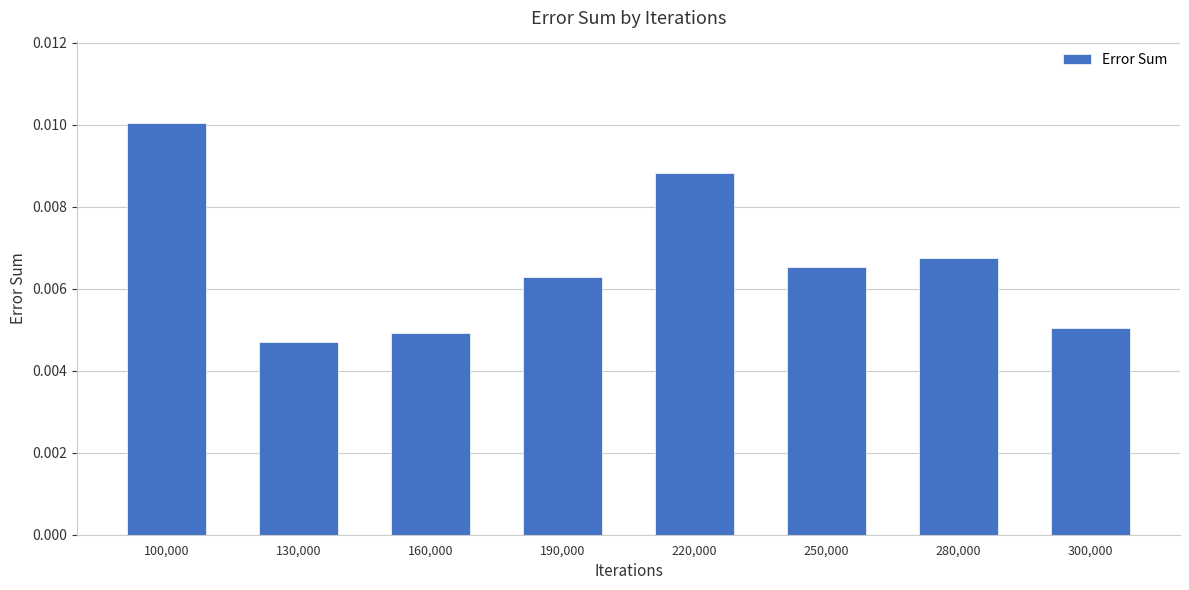

At which label is the value closest to 0?

130,000